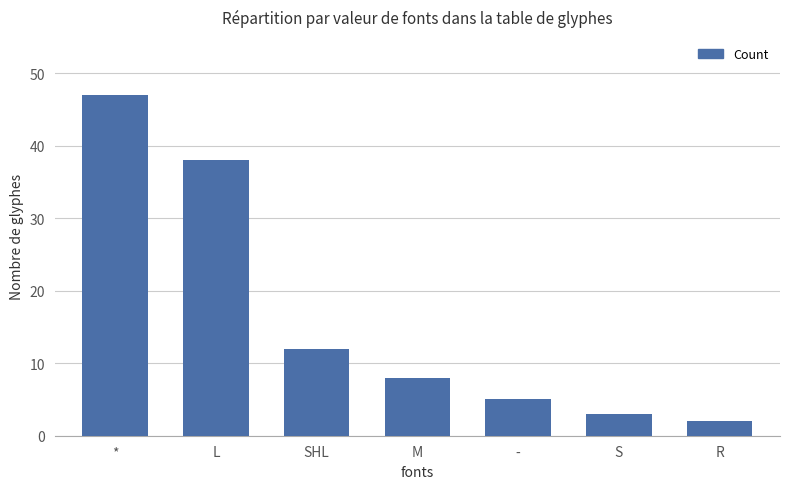

Which category has the lowest value across all series?

R